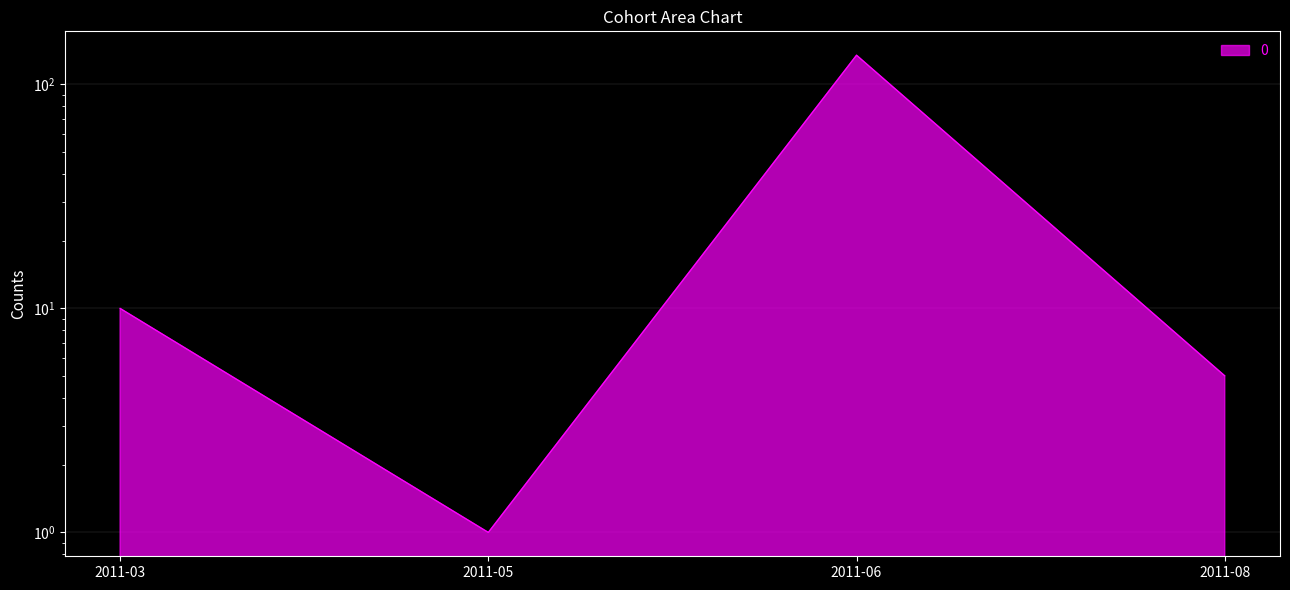

Rank the categories by value from highest to lowest.

2011-06, 2011-03, 2011-08, 2011-05